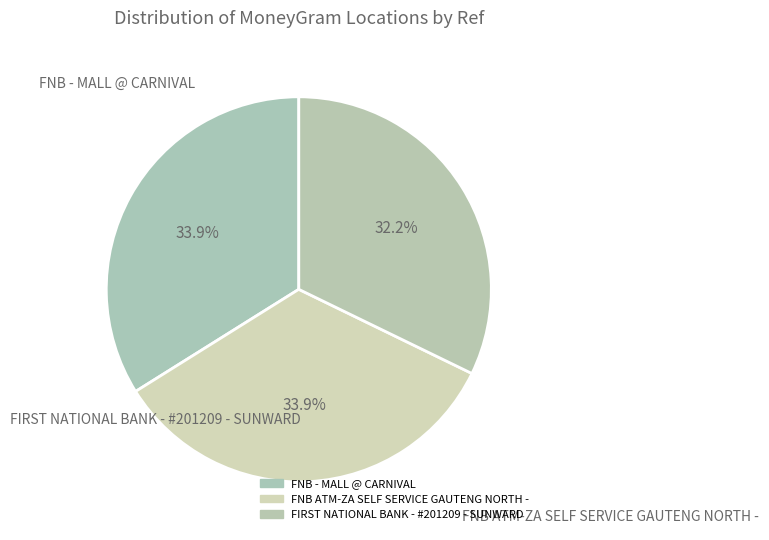

Combined, what portion of the pie is FNB - MALL @ CARNIVAL and FNB ATM-ZA SELF SERVICE GAUTENG NORTH -?

67.8%